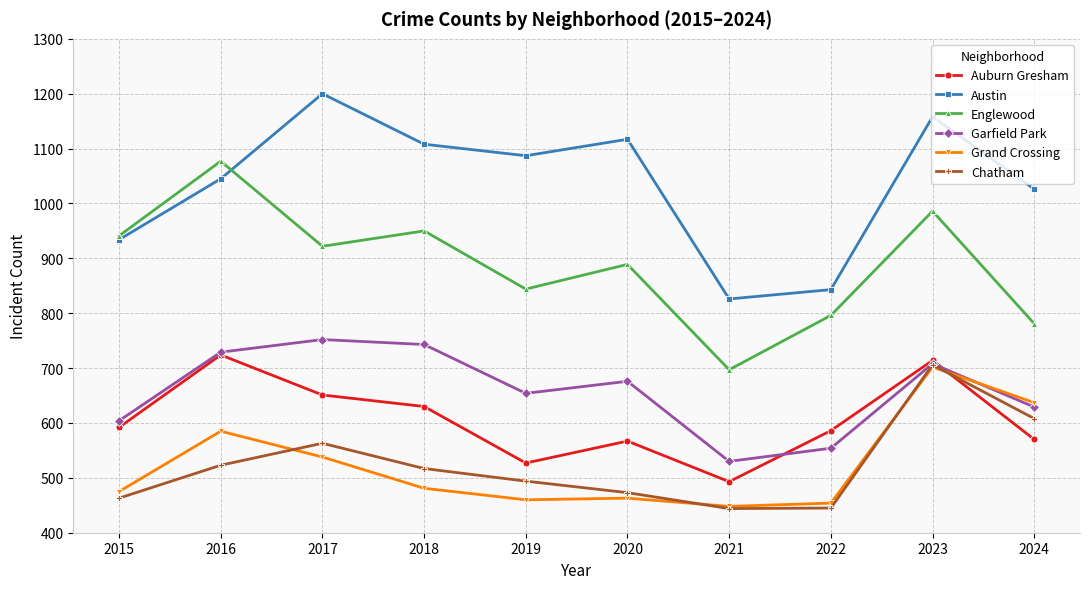

What is the value of the Chatham point at the 7th from the left?

444